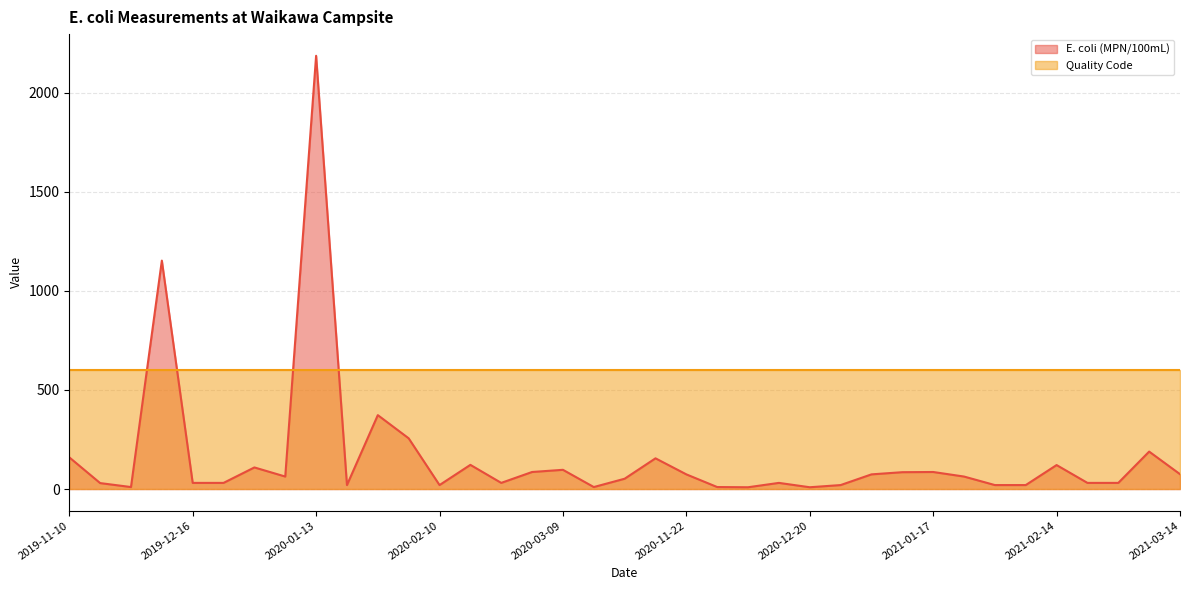

Does the chart have visible grid lines?

Yes